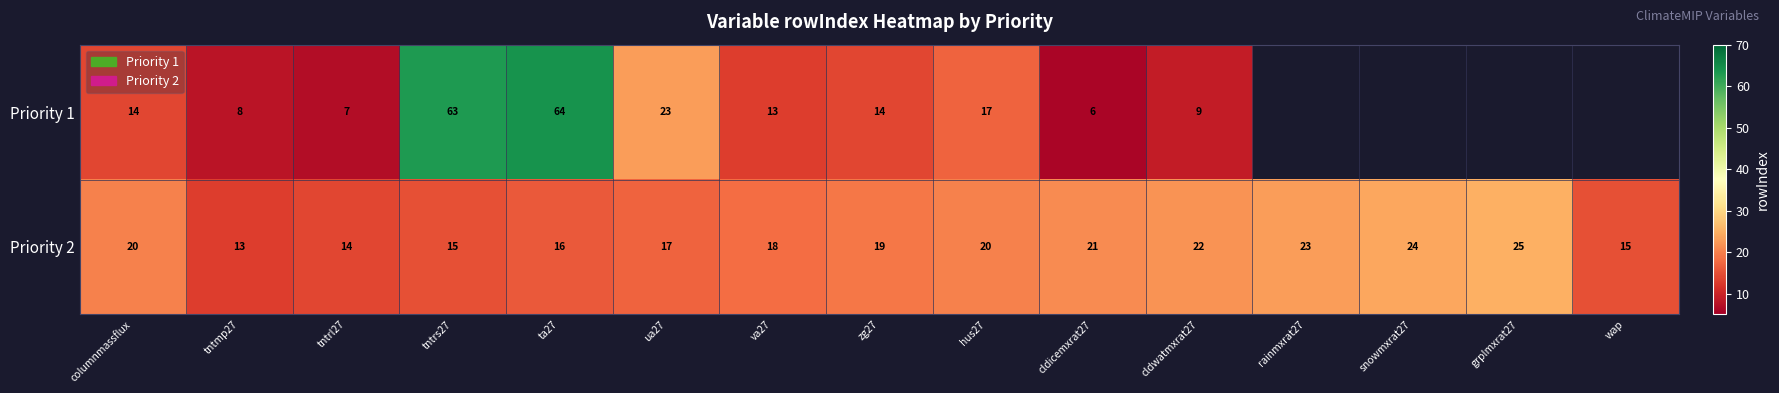

True or false: Priority 1 has a value of 10 at cldicemxrat27.

False